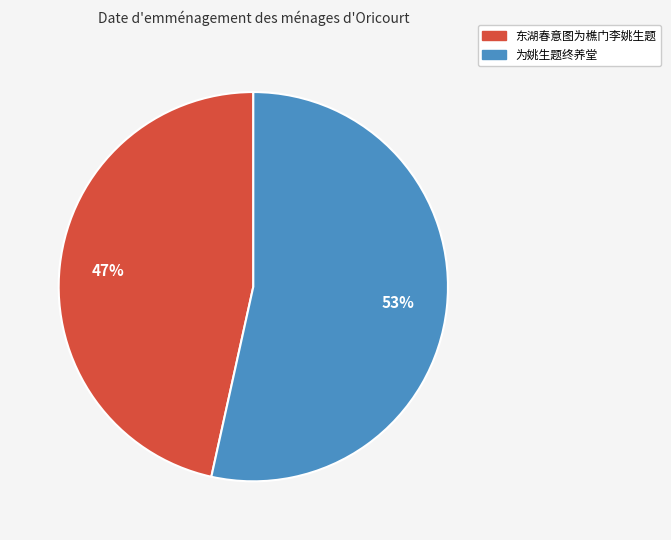

Is there a majority slice in this chart?

Yes